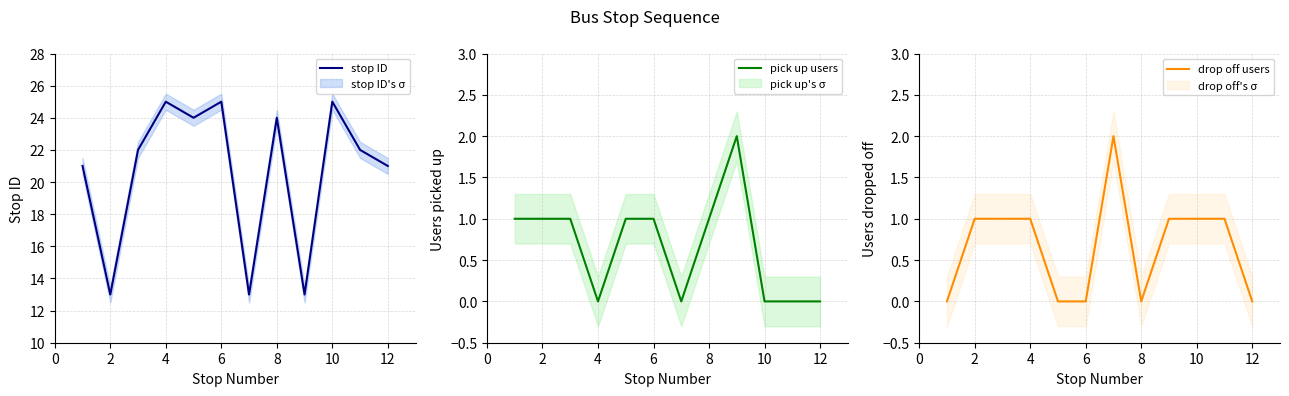

The stop ID series shows 39 at 6. True or false?

False